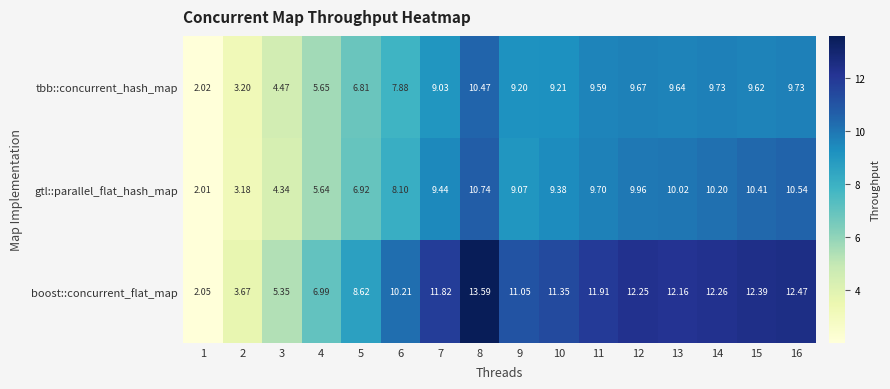

How many distinct data groups are displayed?

3